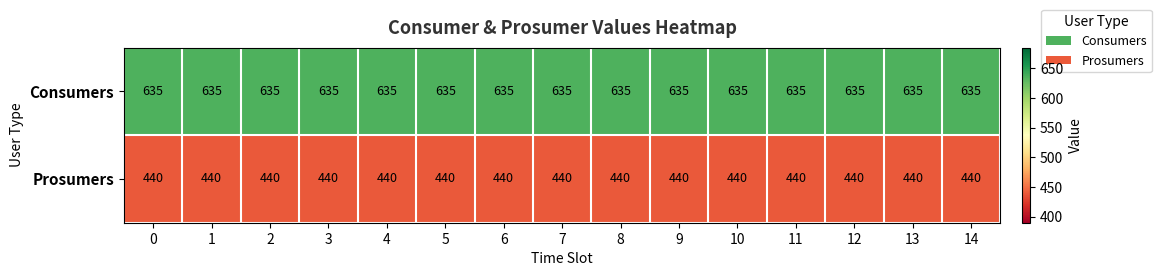

Rank the series at 8 from highest to lowest value.

Consumers, Prosumers